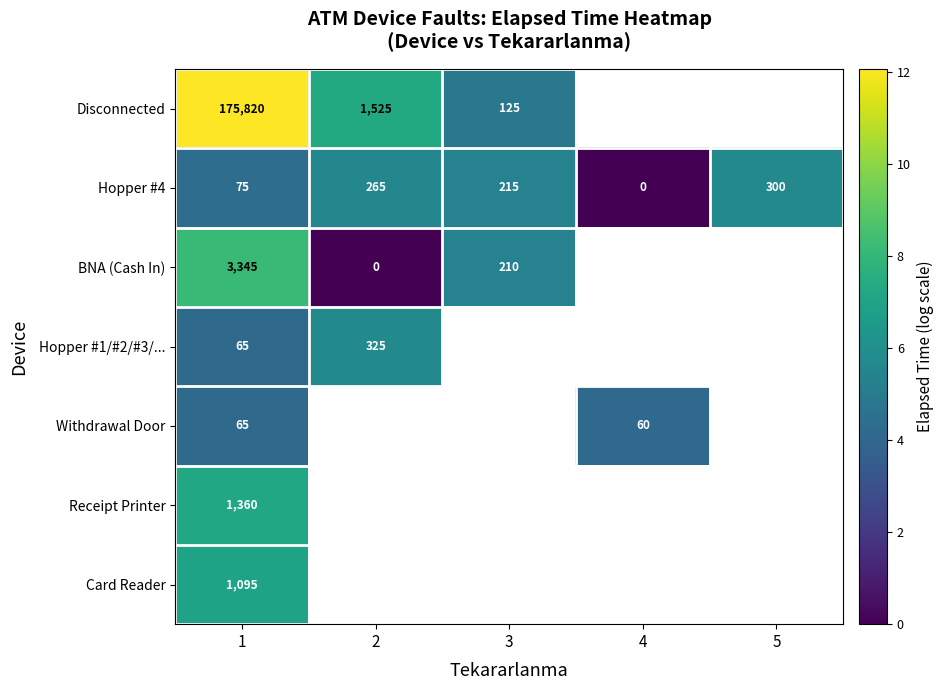

Is the value of Hopper #4 at 4 greater than the value of Receipt Printer at 1?

No